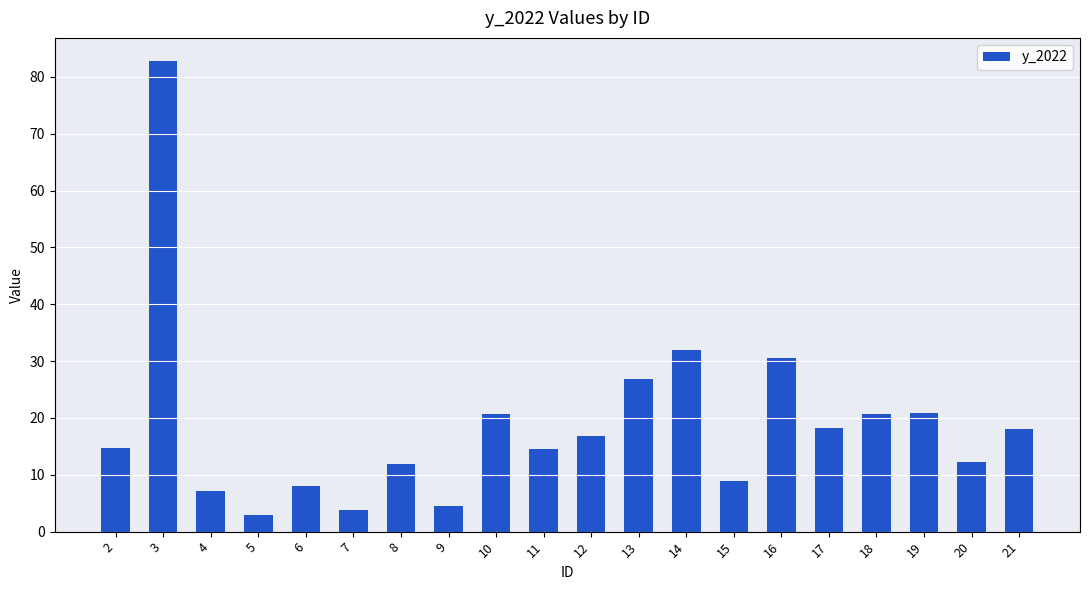

Are the bars horizontal?

No